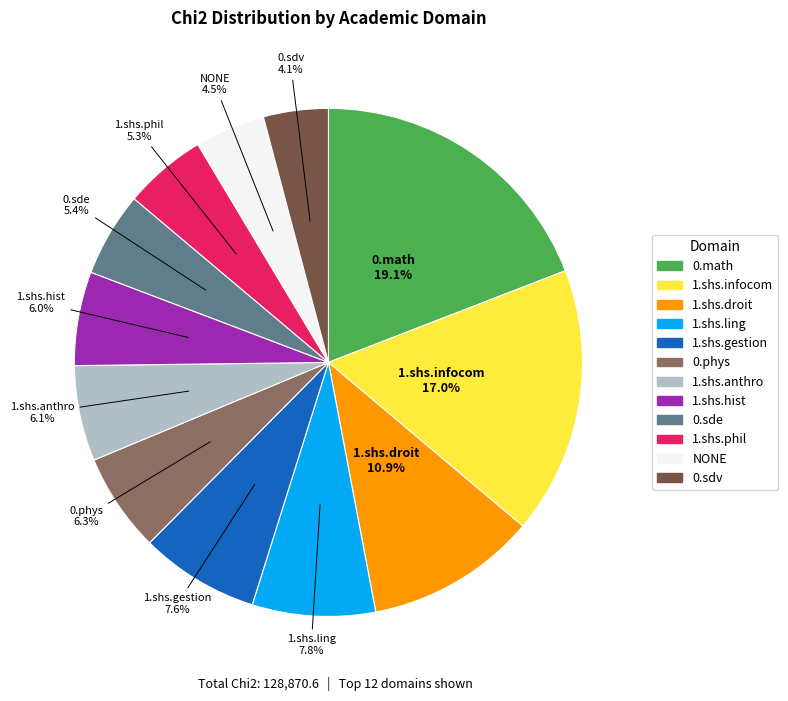

To the nearest percent, what is the difference between the 1.shs.ling and 0.math slice percentages?

11%